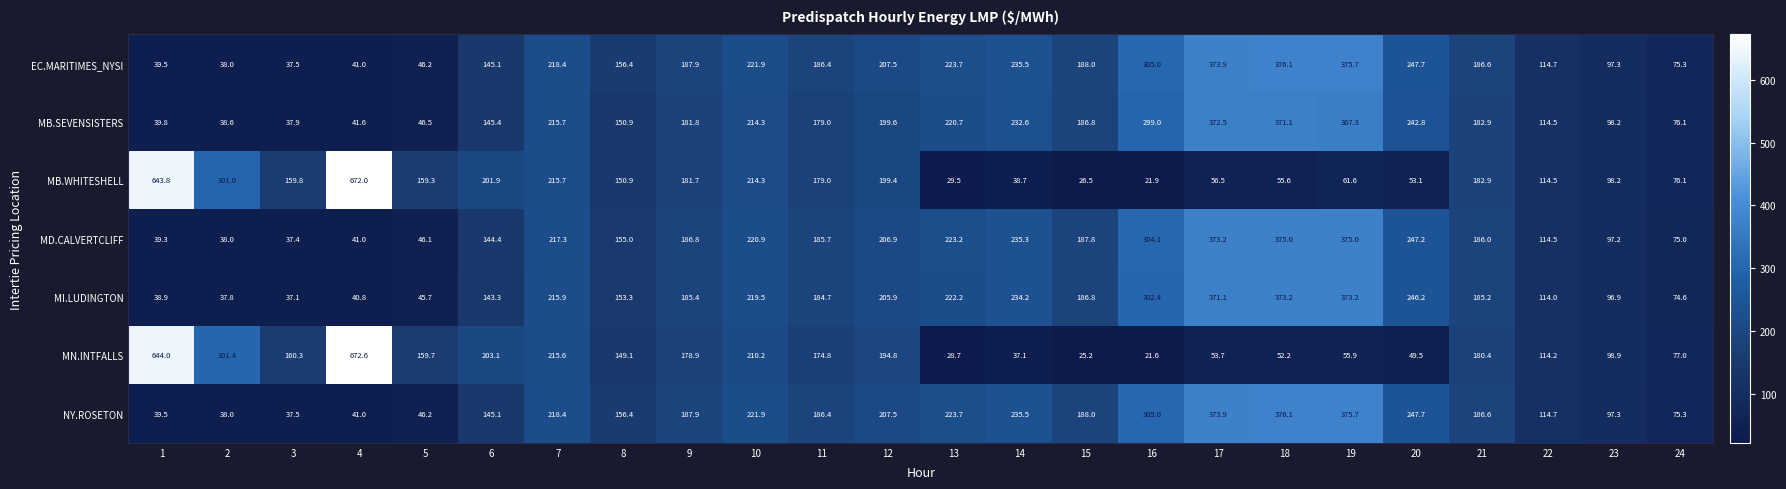

At how many categories does at least one series exceed 258?

7